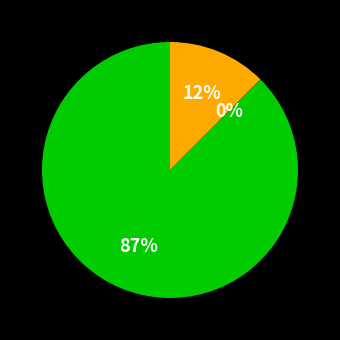

To the nearest percent, what is the average slice percentage?

33%